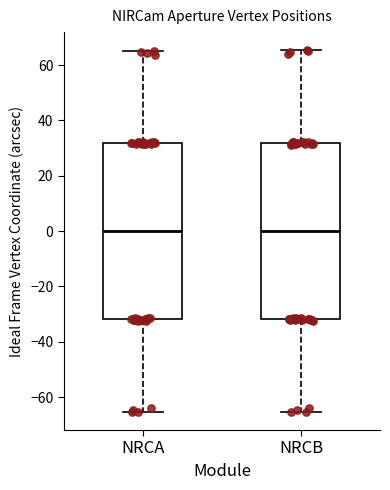

Reading left to right, read every box against the y-axis: the position of its median line, the range the box covers, and the ends of its whiskers. The values are not printed on the chart, so give them approximately, as read against the axis.

NRCA: median 0, box -32 to 32, whiskers -66 to 66
NRCB: median 0, box -32 to 32, whiskers -66 to 66